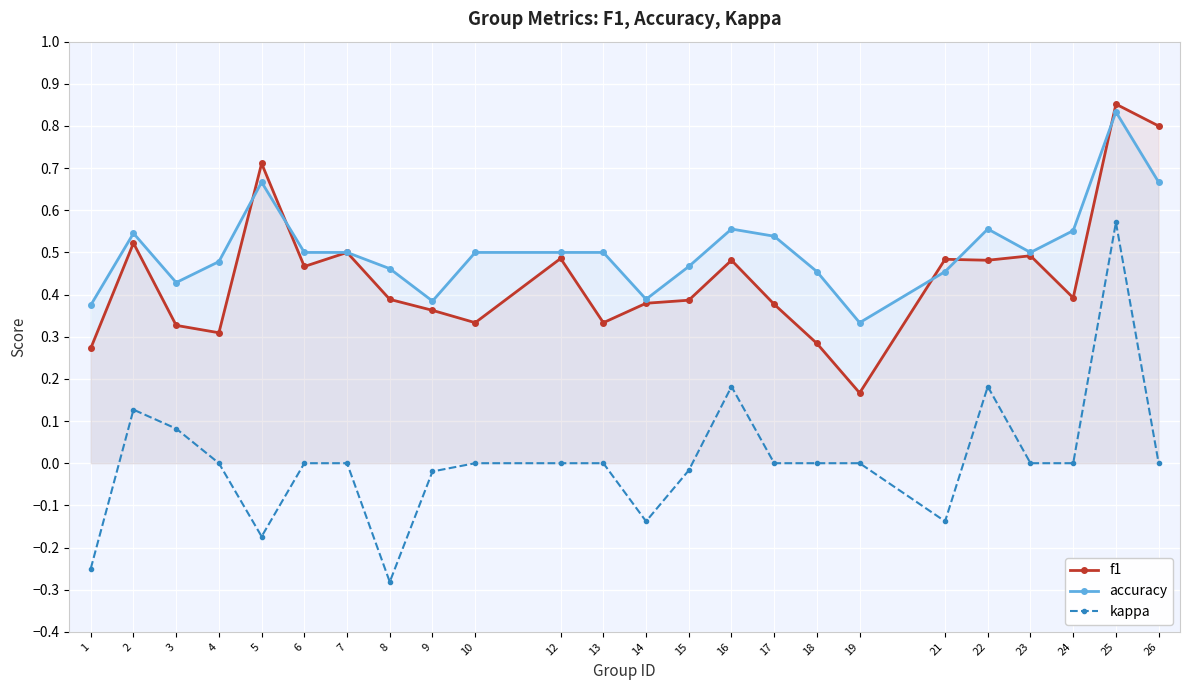

List the series in order of their peak value, lowest first.

kappa, accuracy, f1